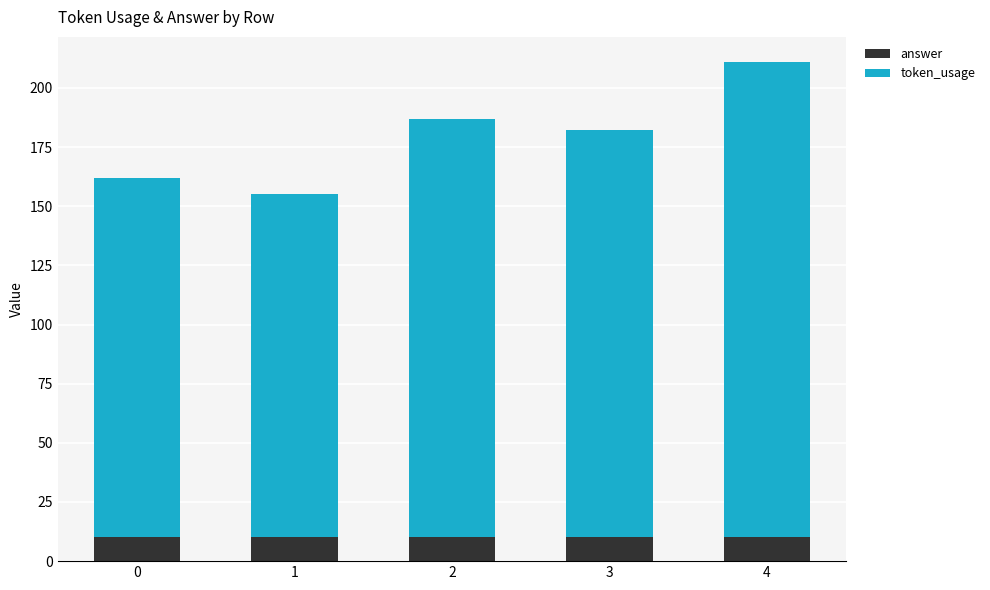

At which category is the sum across all series the highest?

4